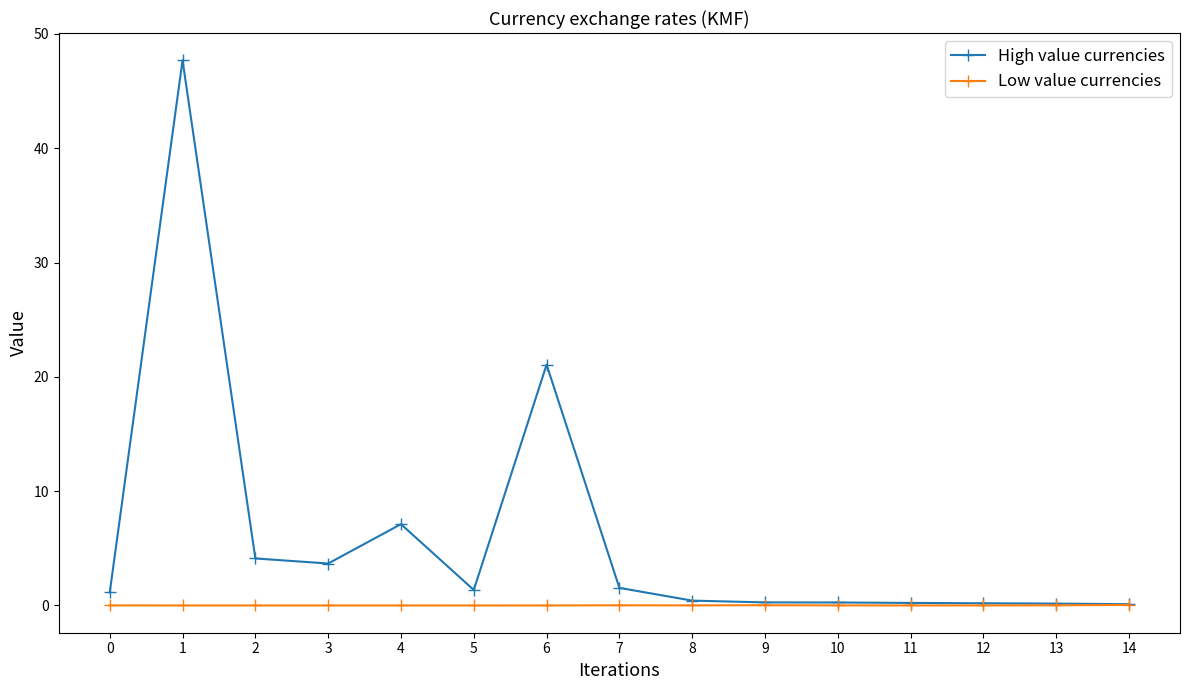

What is the average value of the High value currencies series?

6.0